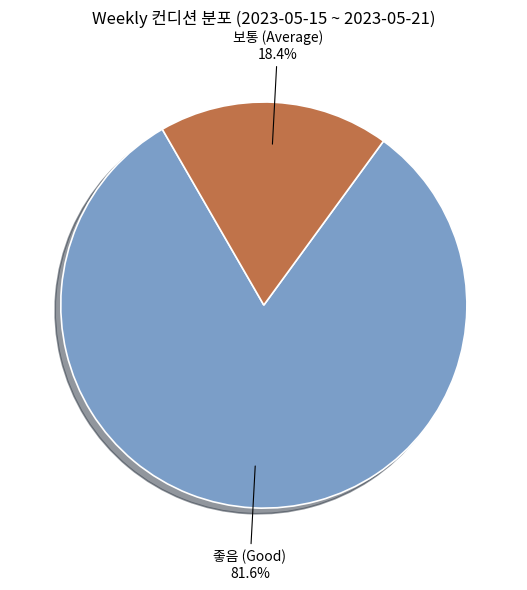

How much of the chart is everything except 좋음 (Good)?

18.4%